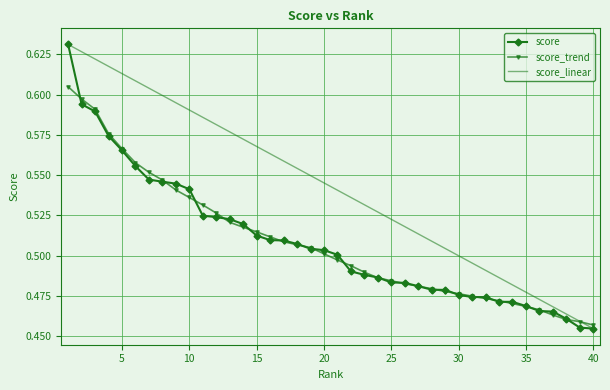

What is the difference between the maximum and second lowest values in the score_linear series?

0.2